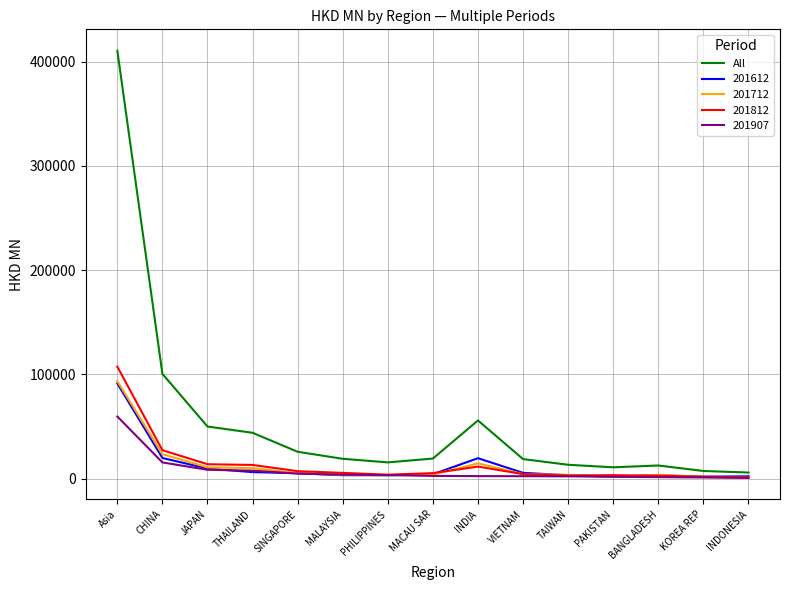

What is the maximum value for 201712?

93490.5